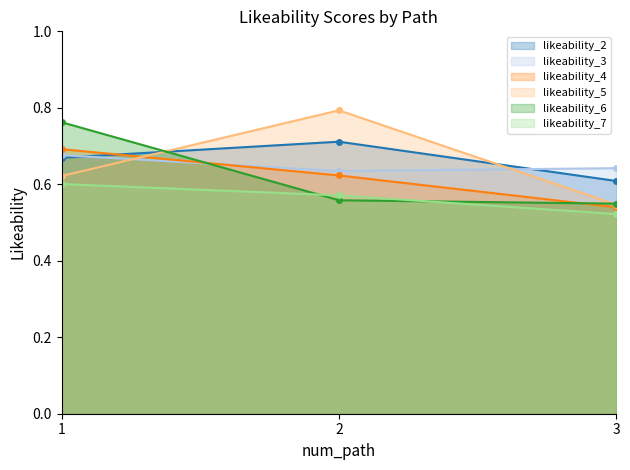

Reading left to right, transcribe all the data shown in this chart.

likeability_2: 1=0.7	2=0.7	3=0.6
likeability_3: 1=0.7	2=0.6	3=0.6
likeability_4: 1=0.7	2=0.6	3=0.5
likeability_5: 1=0.6	2=0.8	3=0.5
likeability_6: 1=0.8	2=0.6	3=0.5
likeability_7: 1=0.6	2=0.6	3=0.5